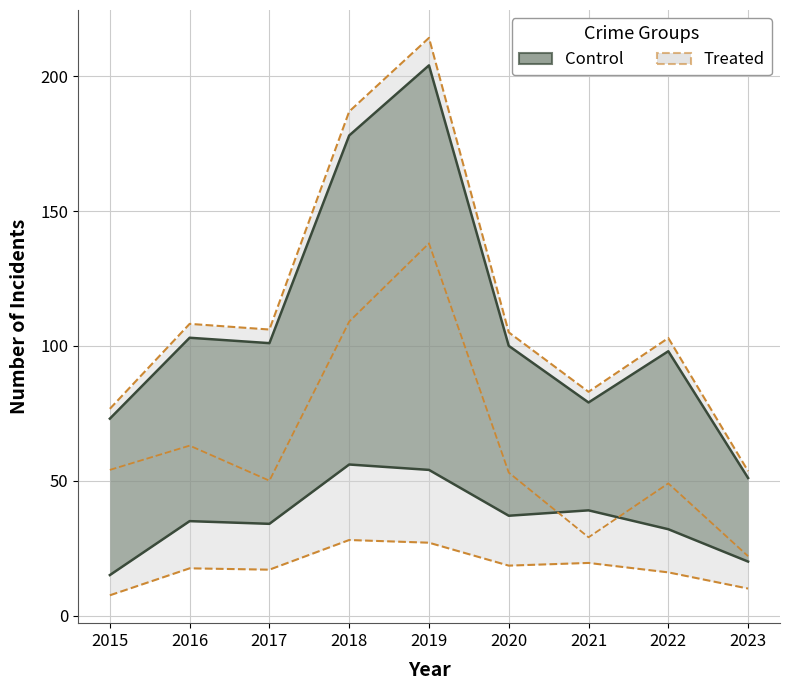

Reading left to right, list all the values displayed in this chart.

Robbery: 7.5	17.5	17.0	28.0	27.0	18.5	19.5	16.0	10.0
Theft: 54.0	63.0	50.0	109.0	138.0	53.0	29.0	49.0	22.0
Total: 76.7	108.2	106.1	186.9	214.2	105.0	83.0	102.9	53.6